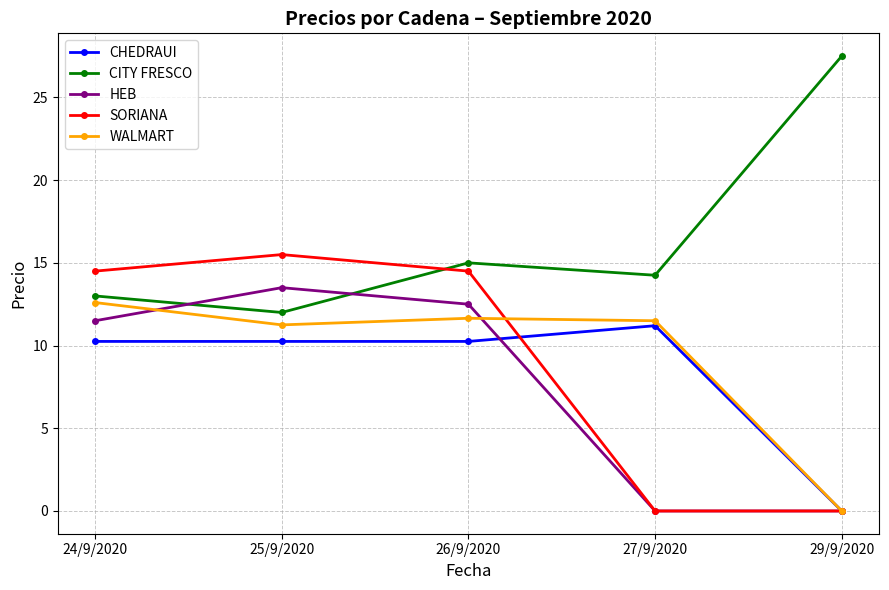

True or false: CITY FRESCO and CHEDRAUI cross at least once.

False